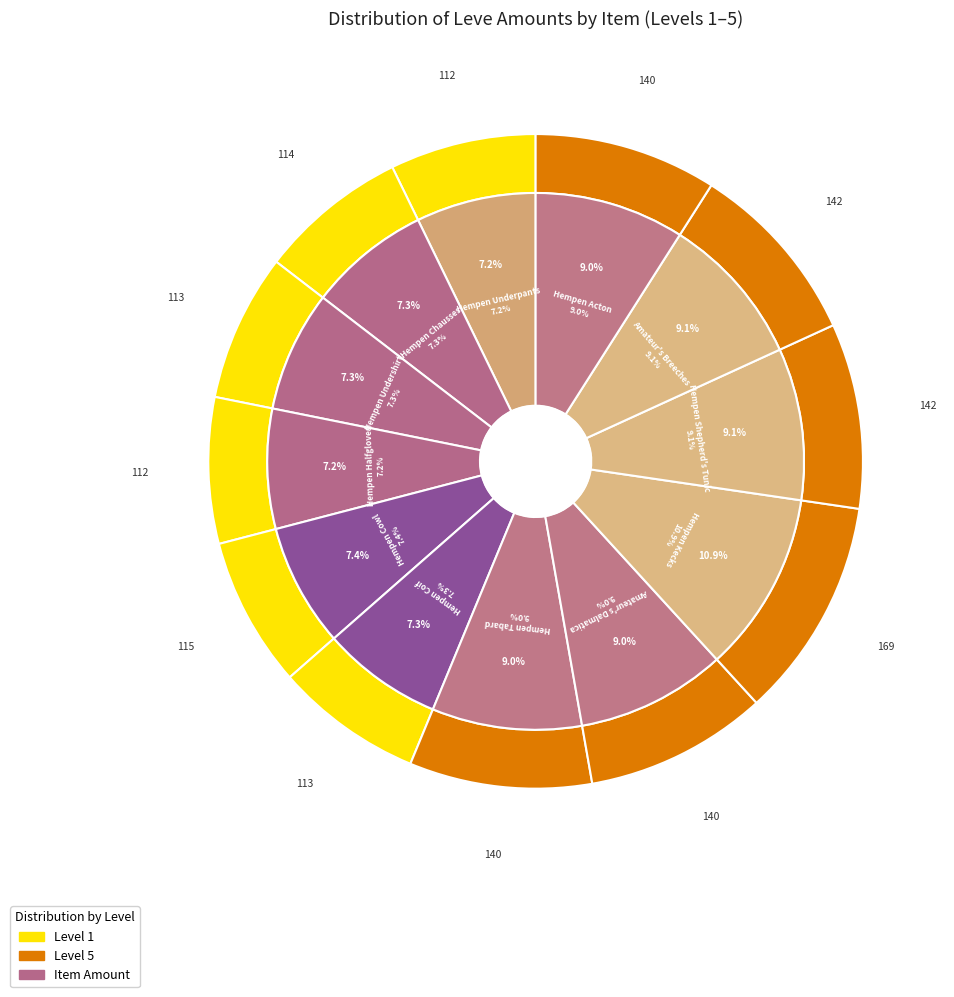

To the nearest percent, what percentage of the pie is Amateur's Breeches?

9%